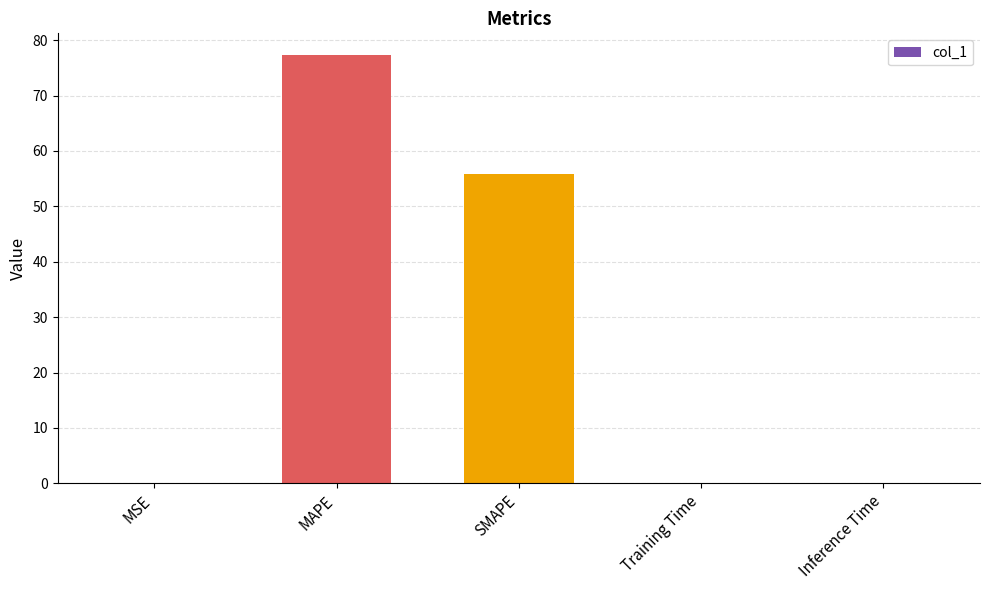

What is the difference between the values at SMAPE and Inference Time?

55.8